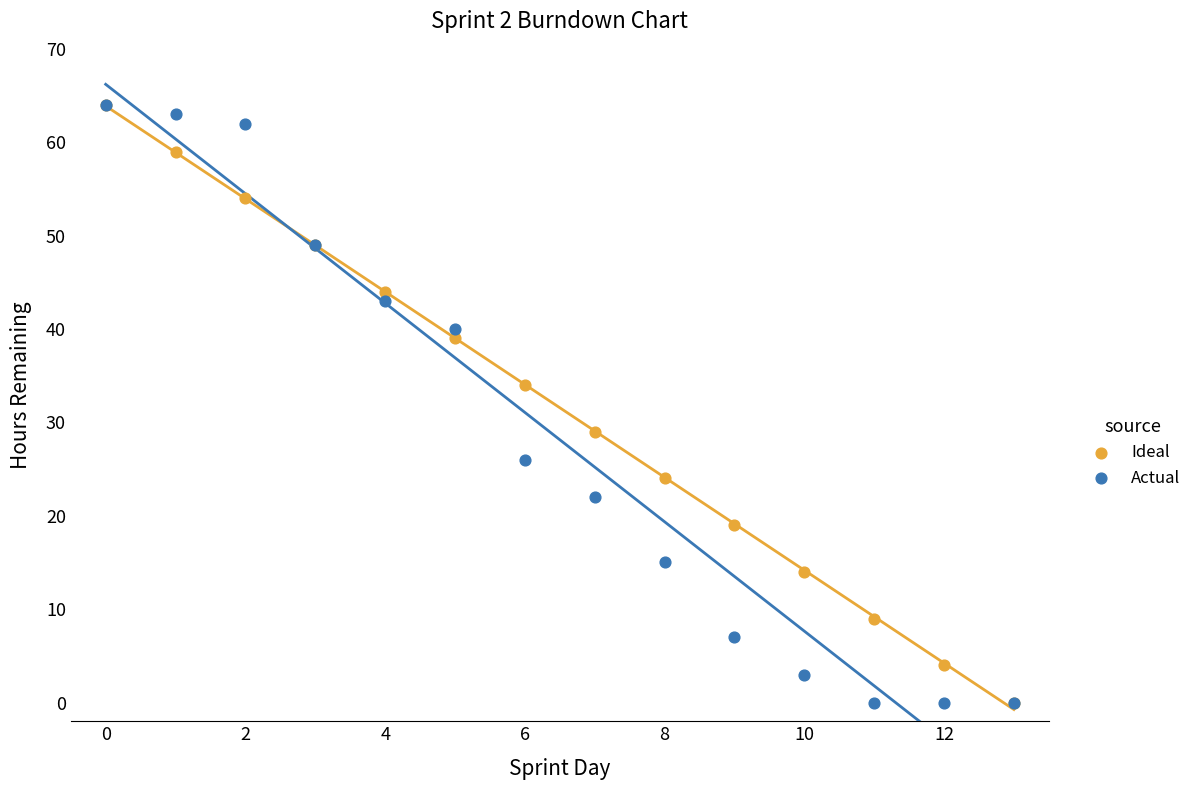

In the Ideal series, what Y value is closest to 32?

34